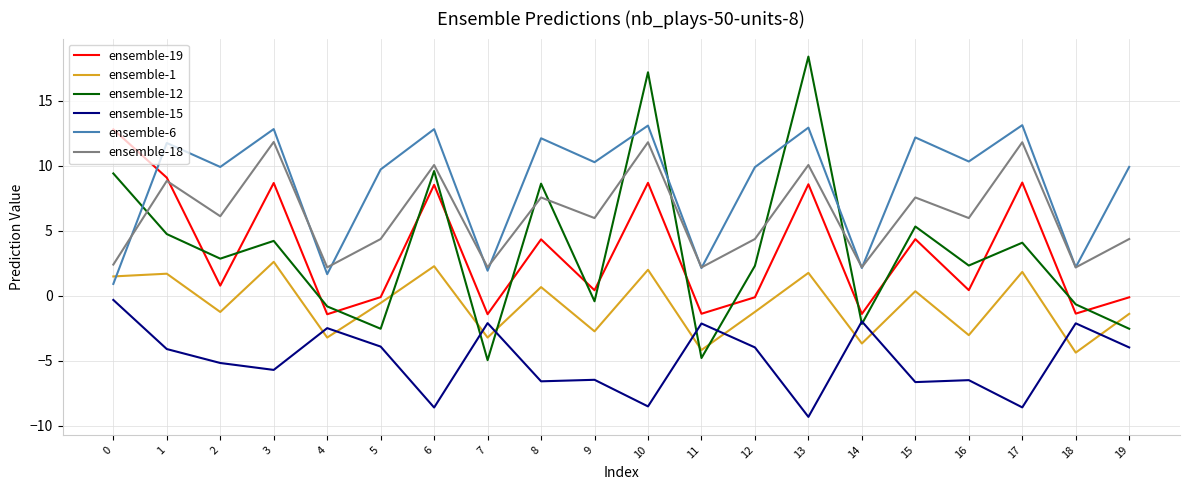

Which category has the highest value in the ensemble-12 series?

13